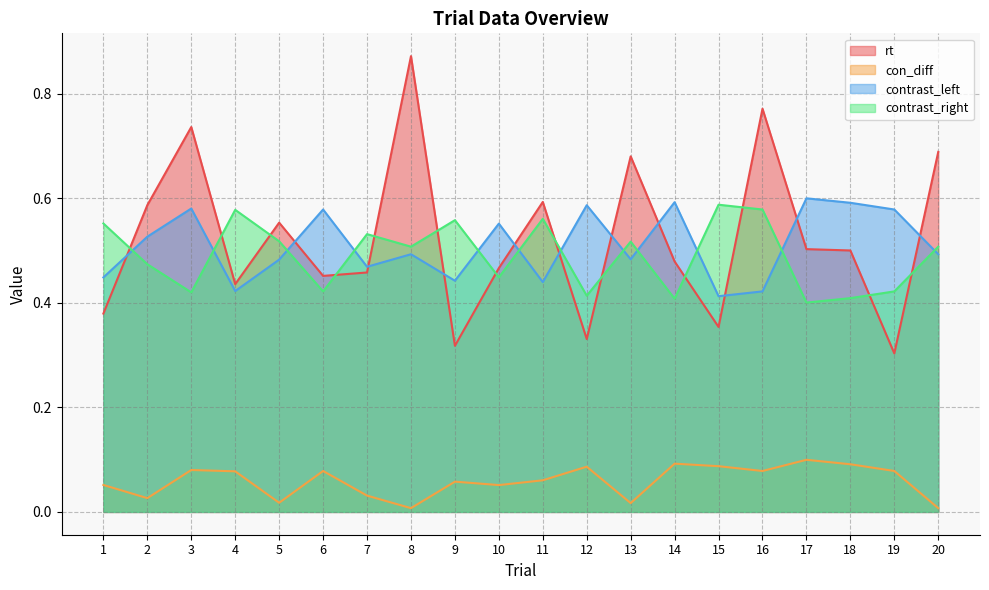

Which has a higher value, 12 or 17?

17